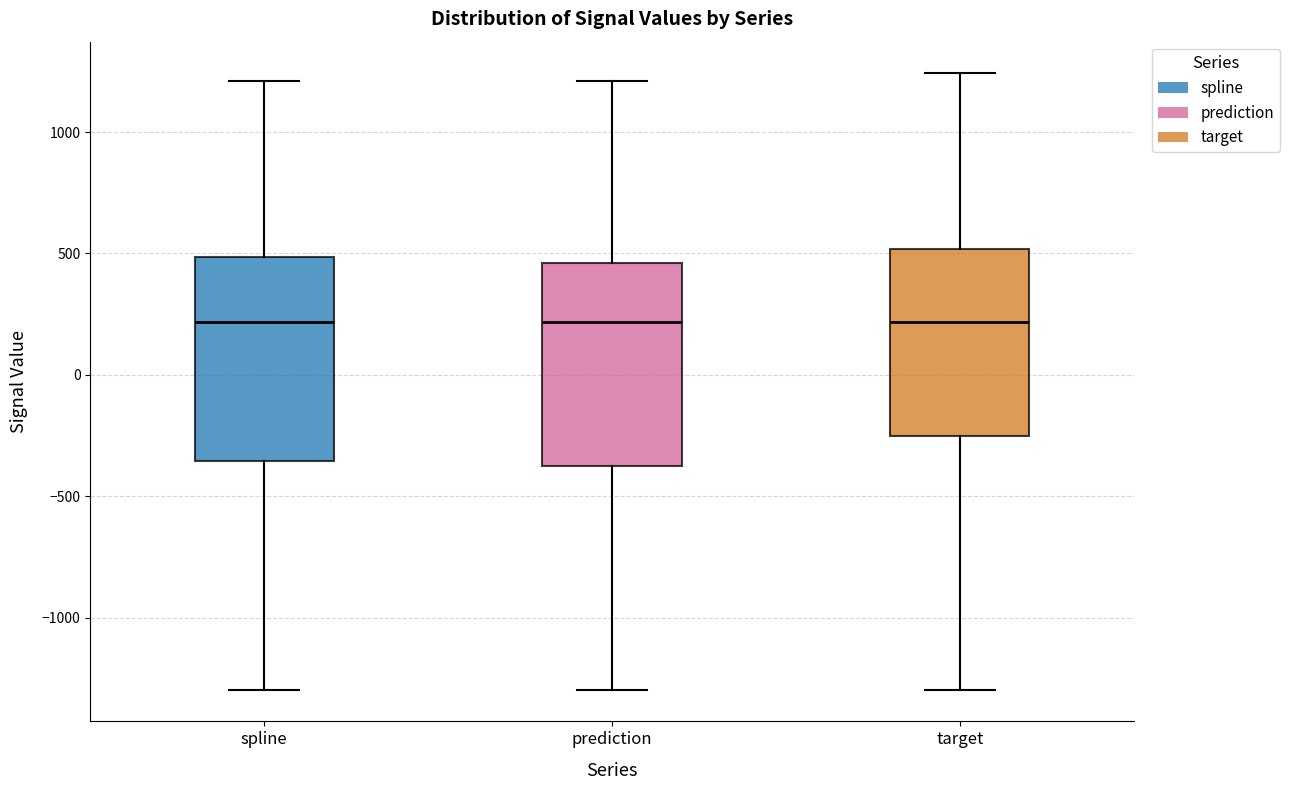

Reading left to right, transcribe this box plot: for each box, give where its median line is, the range the box spans, and where its two whiskers end, as read against the y-axis. The values are not printed on the chart, so give them approximately, as read against the axis.

spline: median 200, box -350 to 500, whiskers -1300 to 1200
prediction: median 200, box -350 to 450, whiskers -1300 to 1200
target: median 200, box -250 to 500, whiskers -1300 to 1250